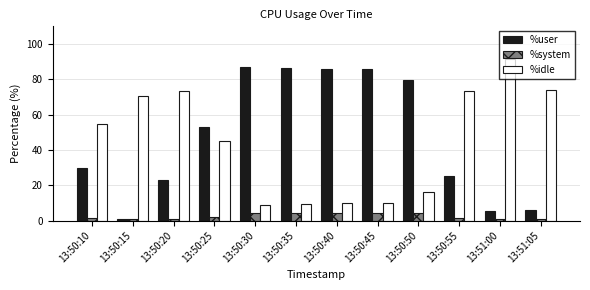

Rank the series by their maximum value, from lowest to highest.

%system, %user, %idle